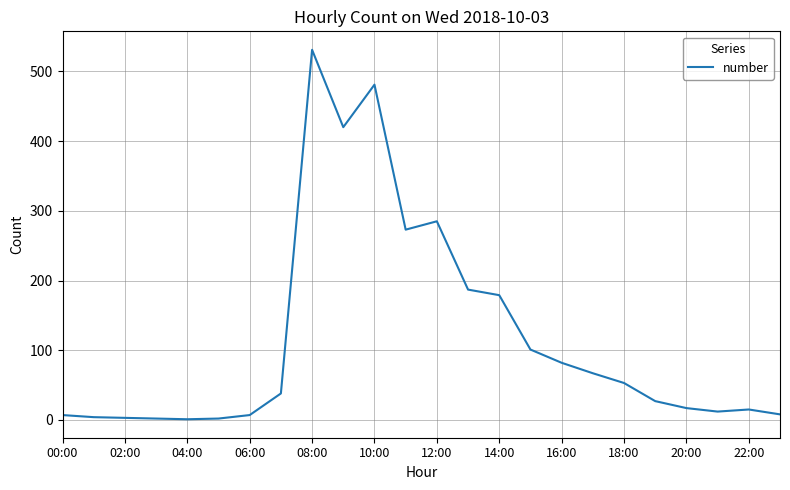

Is this an area chart (filled region under the line)?

No